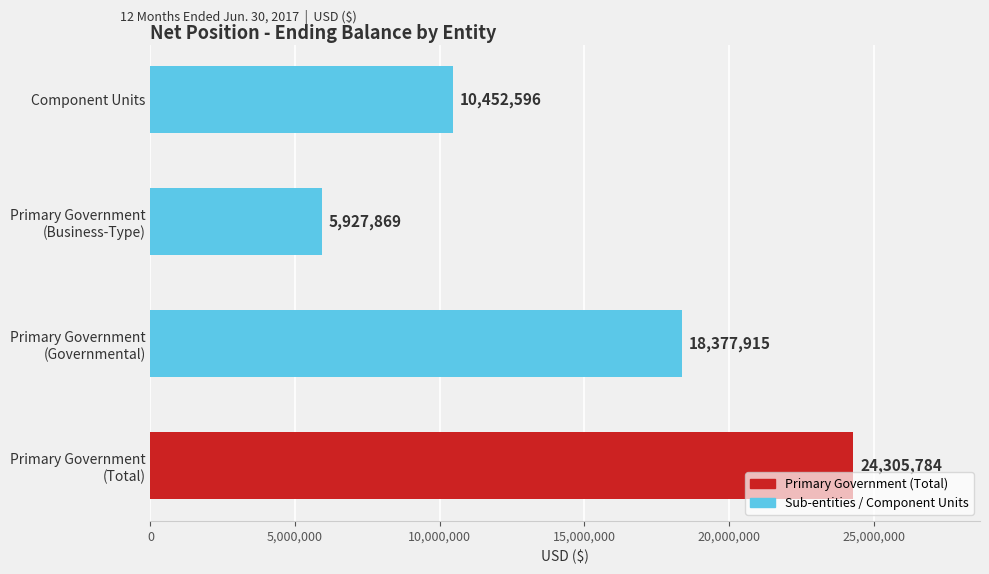

What is the sum of all values?

59064164